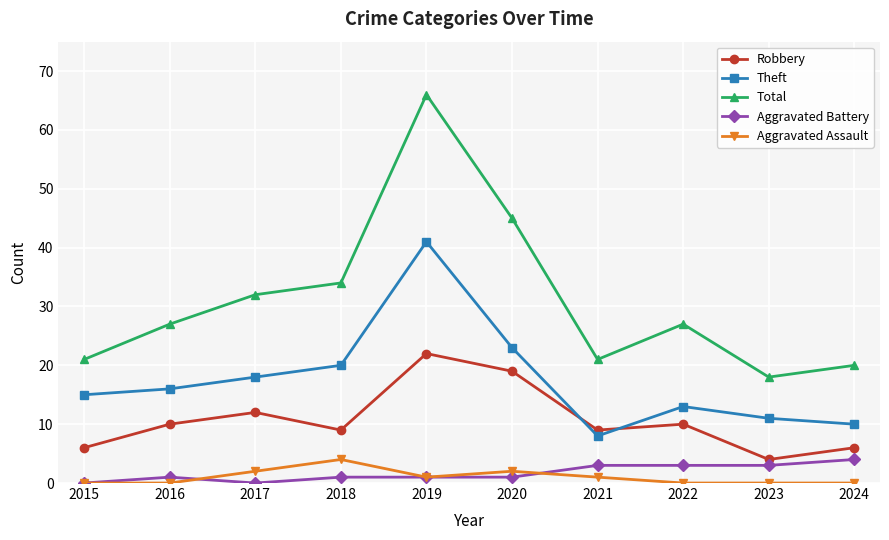

What is the value of the Robbery point at the 2nd from the left?

10